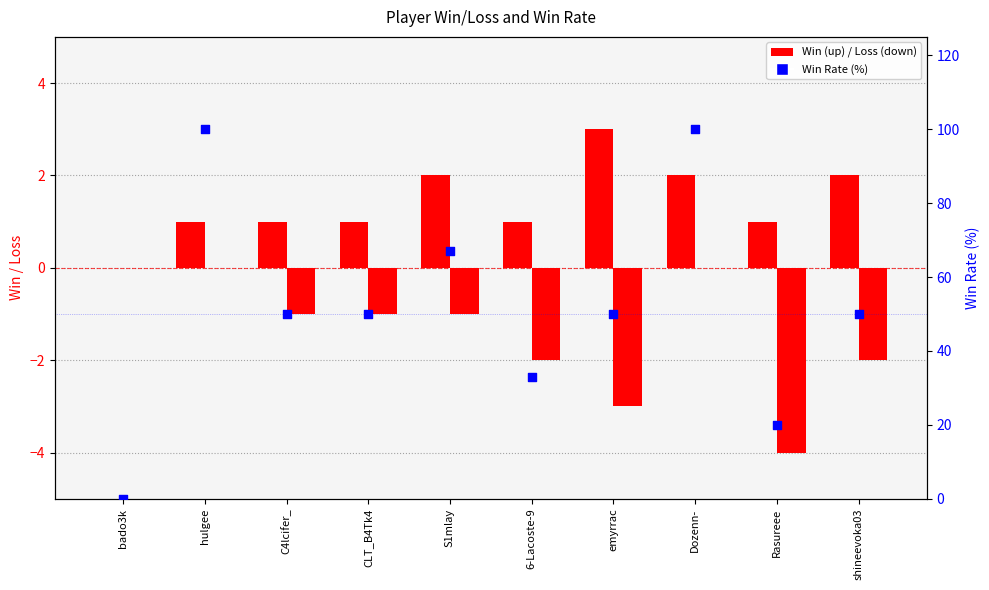

Approximately how many times larger is the value at C4lcifer_ compared to Rasureee?

2.5